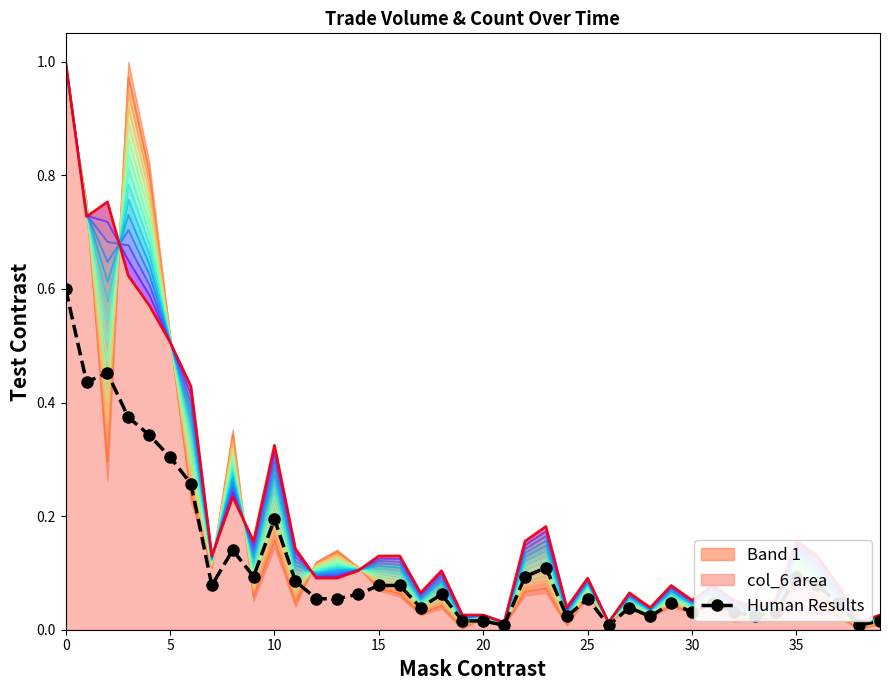

What is the sum of the values at 22 and 21?

0.1